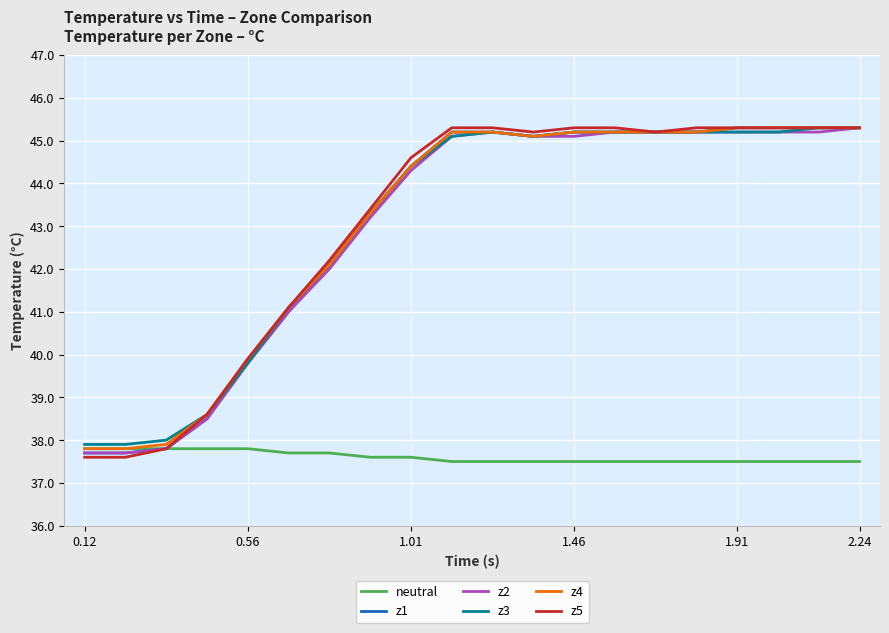

What is the minimum value for z2?

37.7